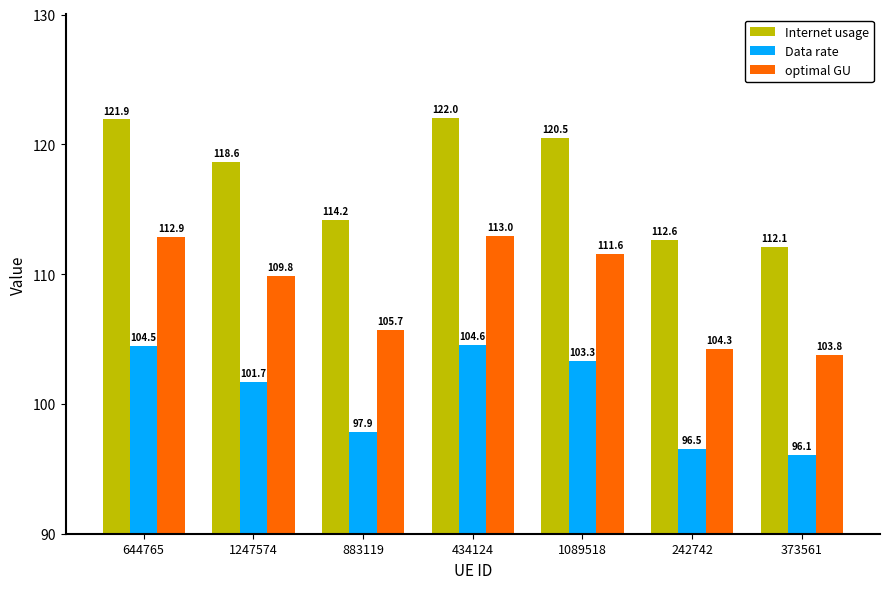

Which series has the widest spread of values?

Internet usage